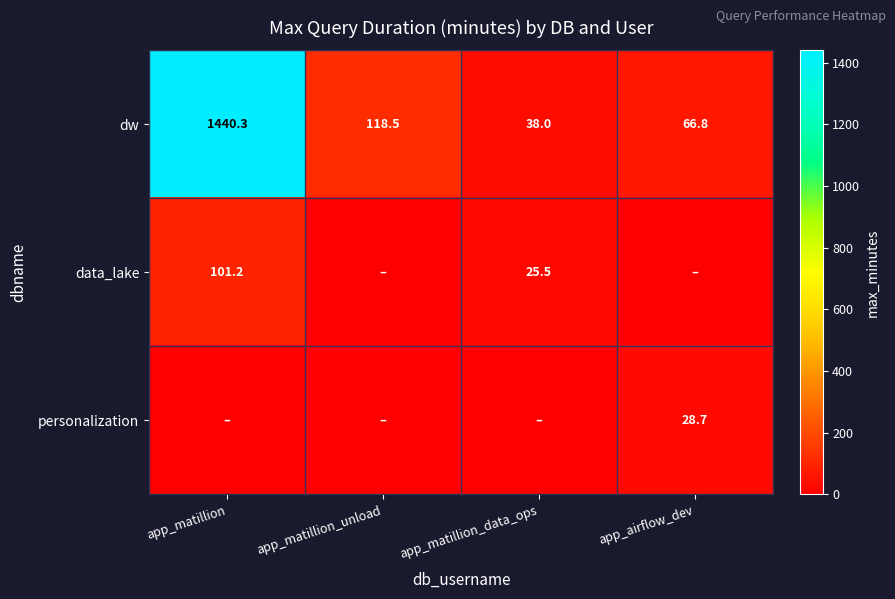

Is it true that dw equals 175.4 at app_matillion_unload?

False